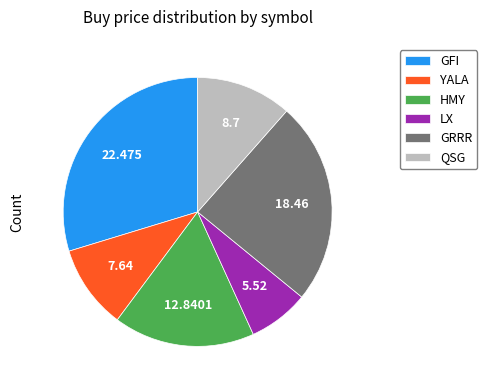

Do GRRR and HMY together represent more than half of the pie?

No